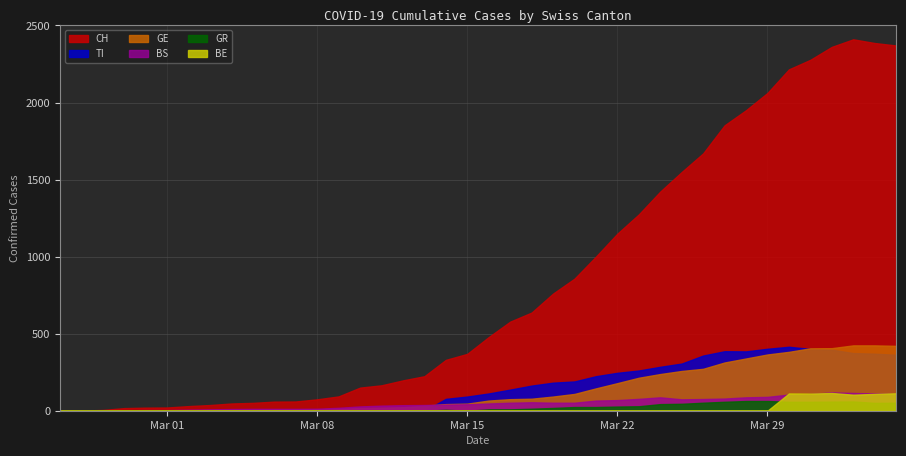

In GR, how many points are lower than both neighbors (excluding endpoints)?

2